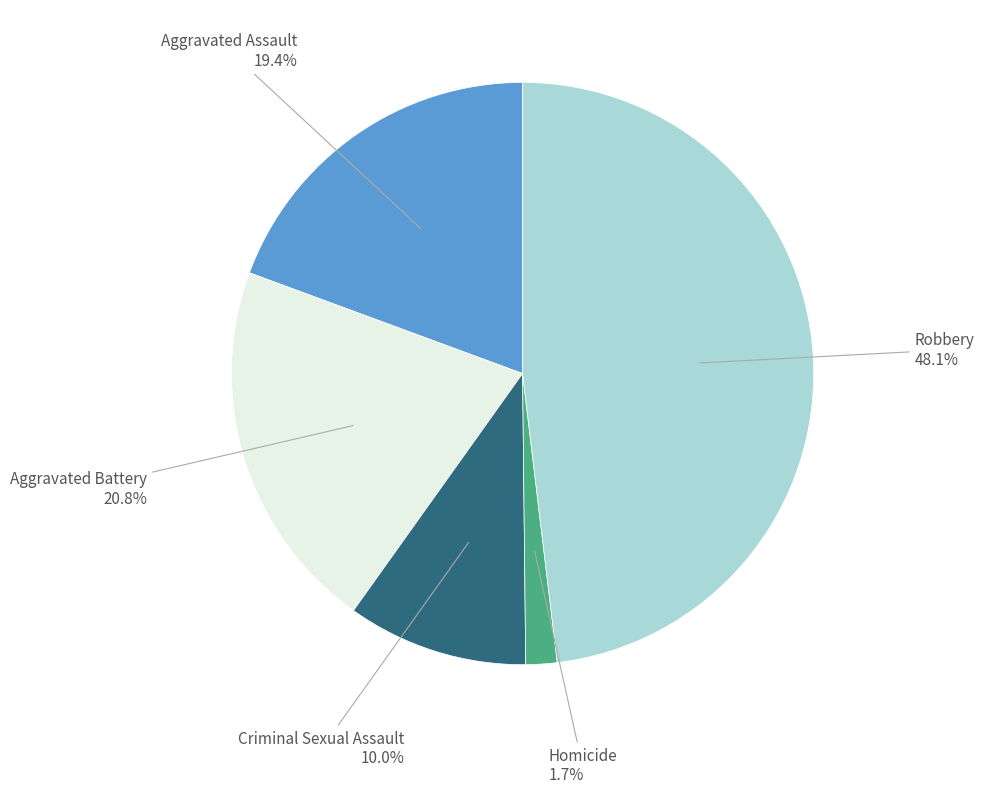

Is there a majority slice in this chart?

No